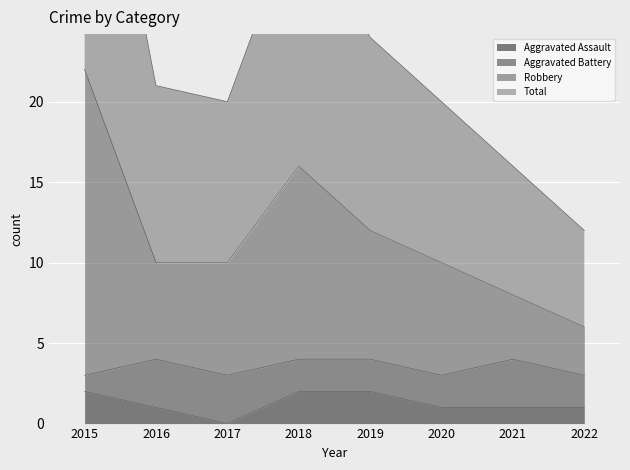

How many interior local valleys does the Aggravated Assault series have?

1